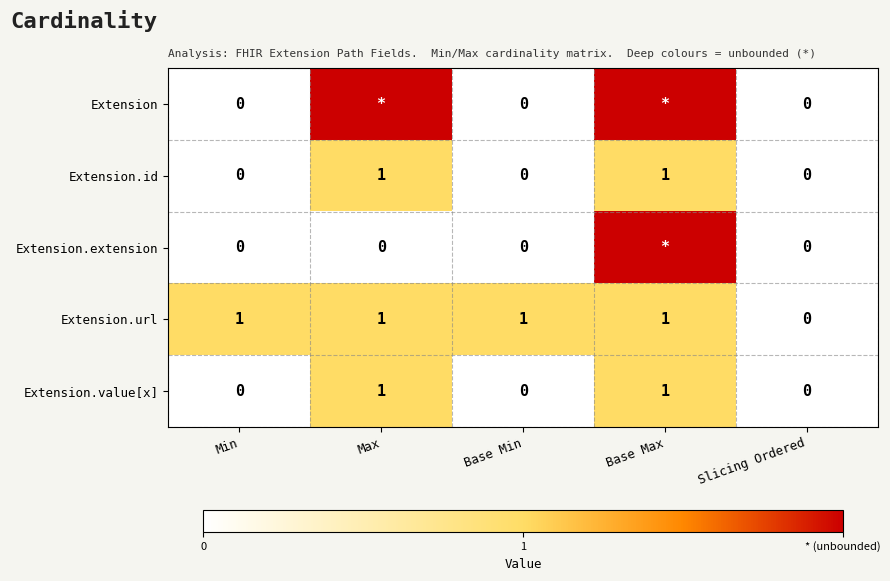

At which category is the sum across all series the highest?

Base Max